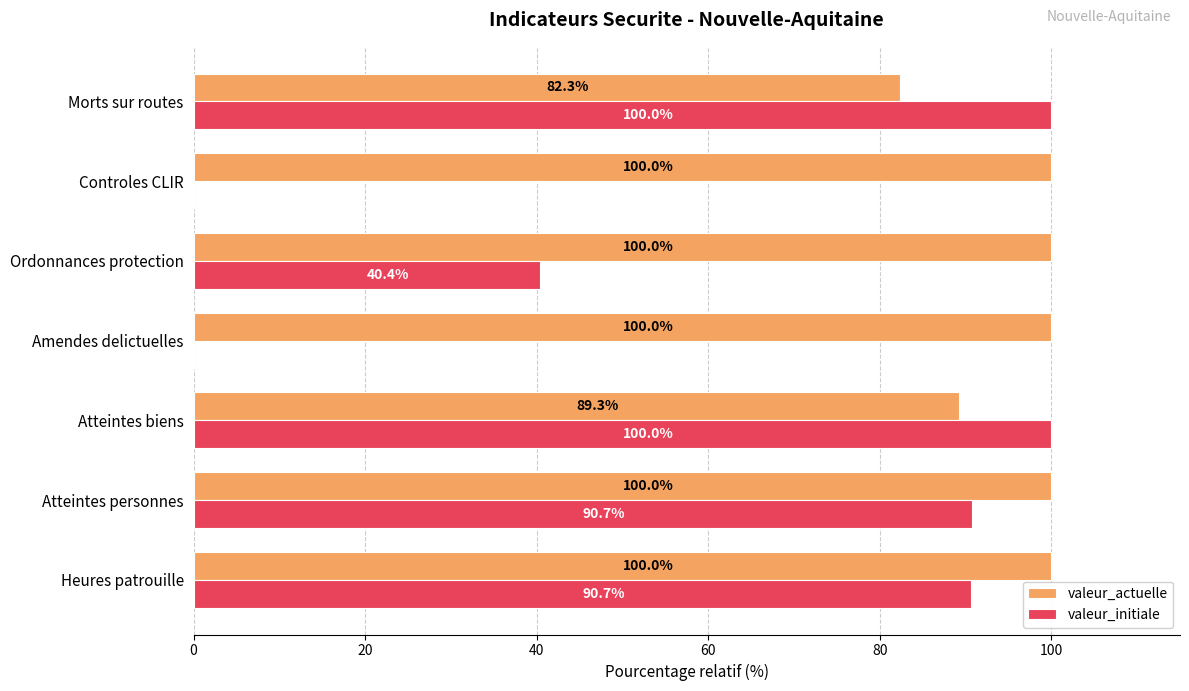

Which series has the largest total across all categories?

valeur_actuelle